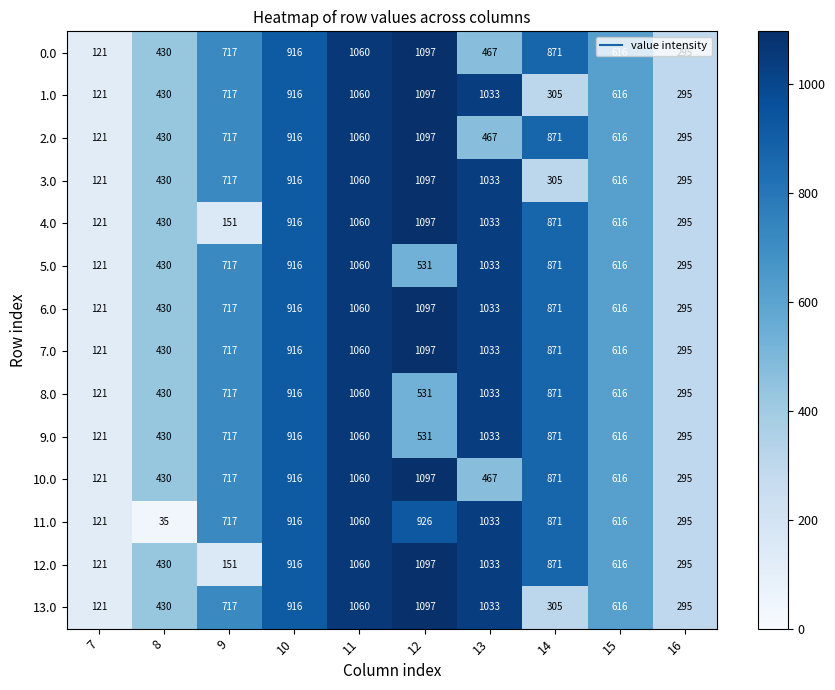

How many series are shown in this chart?

14